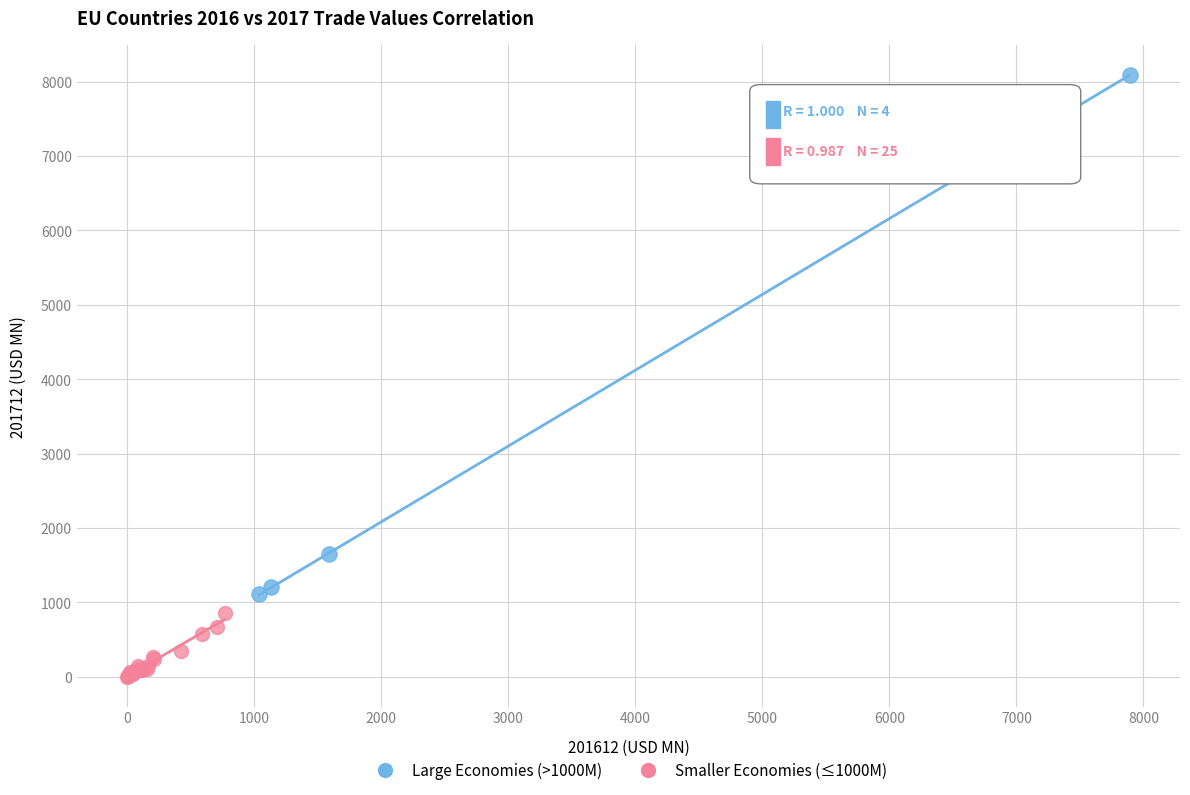

Which series reaches the maximum Y coordinate?

Large Economies (>1000M)